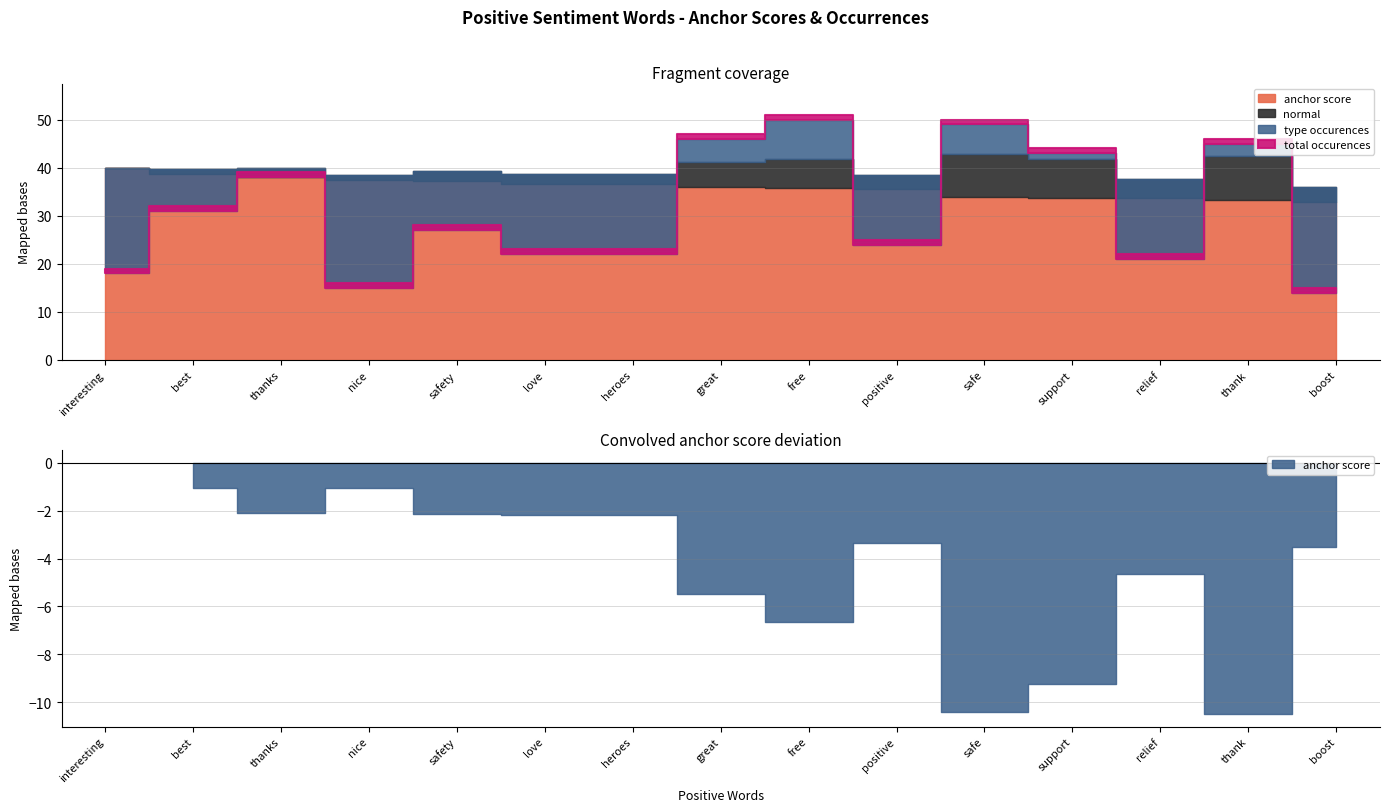

Does the chart have visible grid lines?

Yes